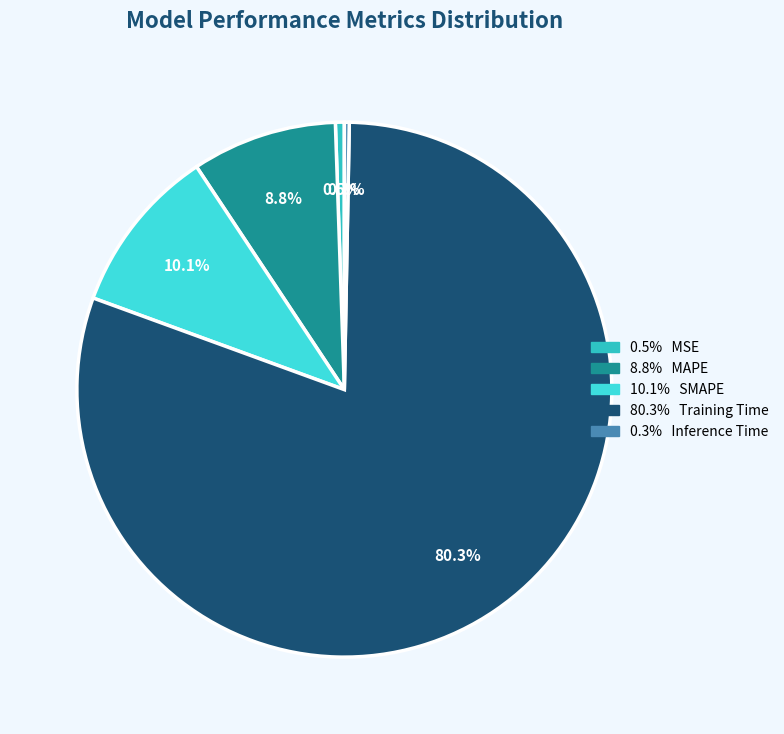

Does any single category account for the majority?

Yes